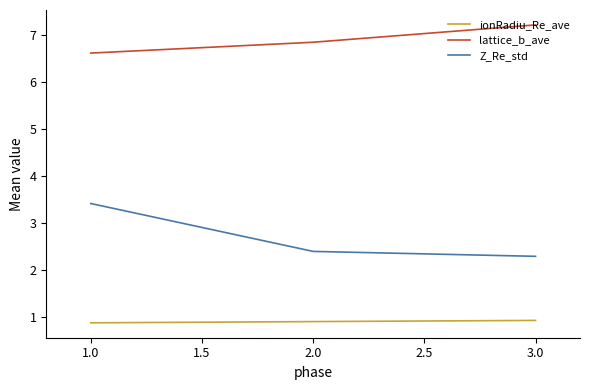

Reading left to right, transcribe all the data shown in this chart.

ionRadiu_Re_ave: 0.9	0.9	0.9
lattice_b_ave: 6.6	6.9	7.2
Z_Re_std: 3.4	2.4	2.3